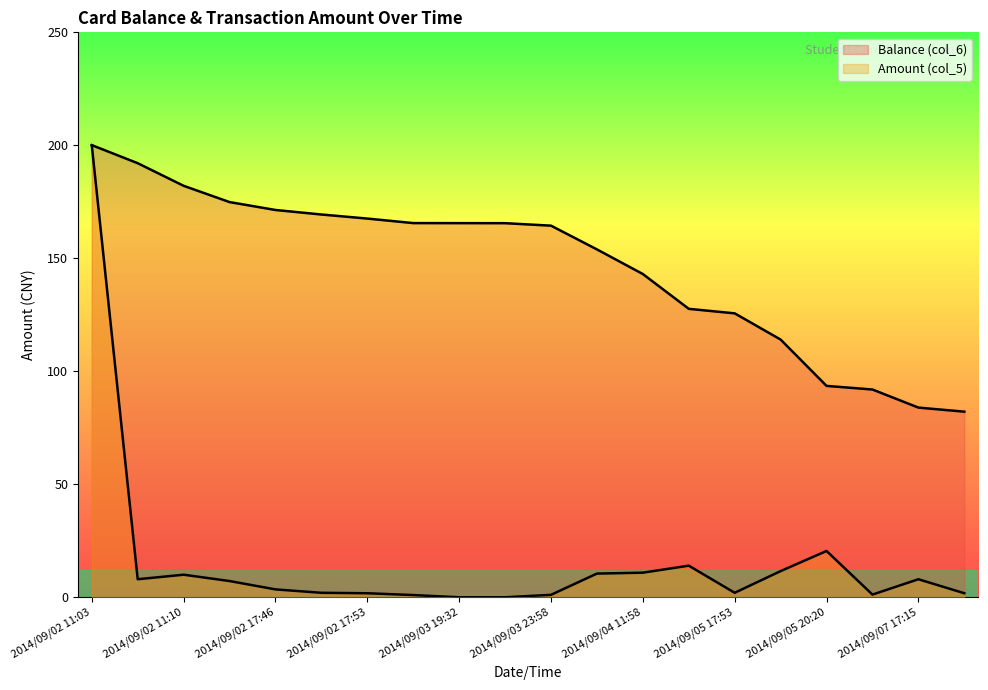

List the series in order of their peak value, highest first.

Balance (col_6), Amount (col_5)